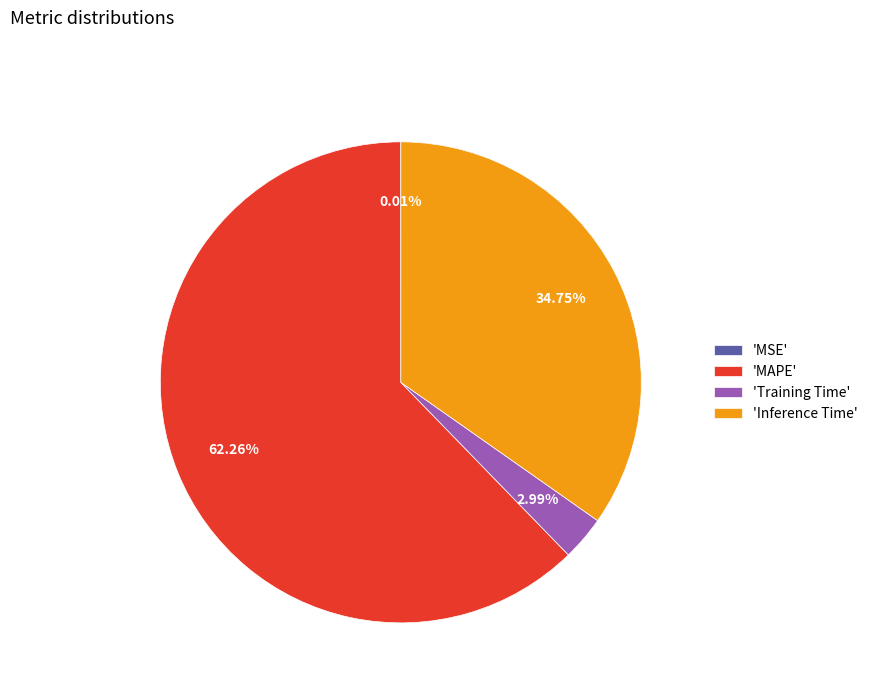

What is the largest slice in the pie chart?

'MAPE'